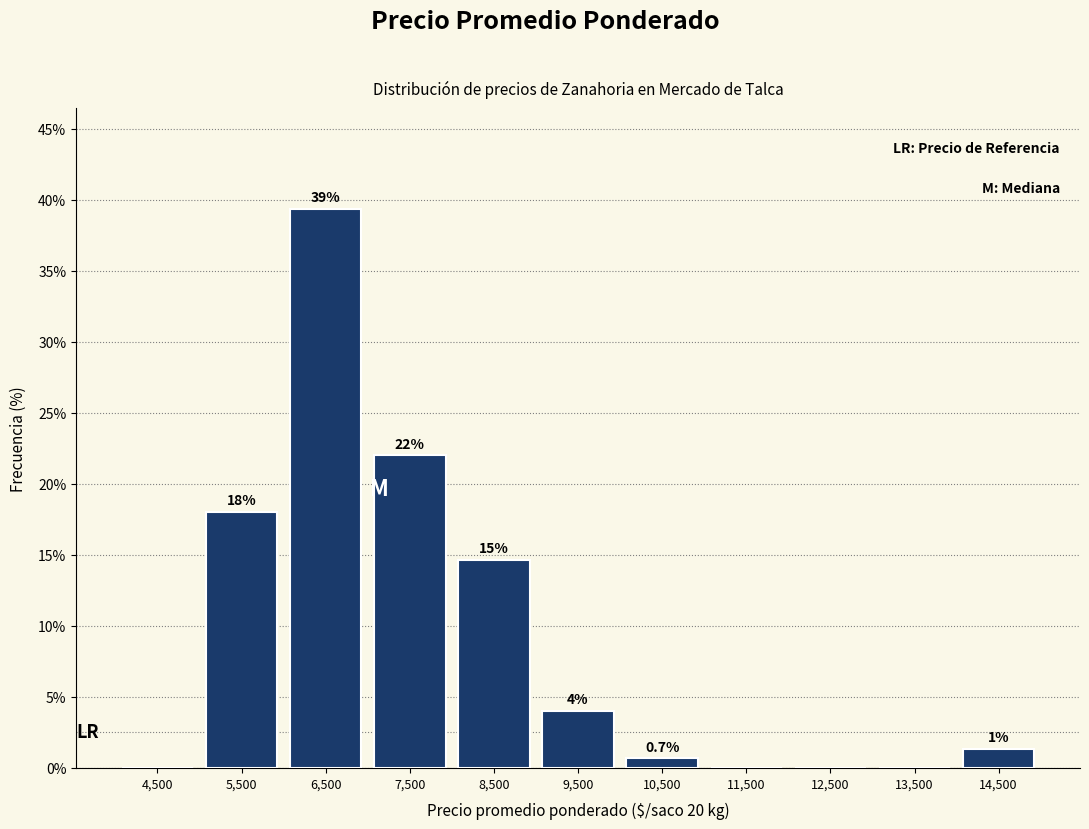

Over which range of the x-axis is the bar tallest?

6000 to 7000